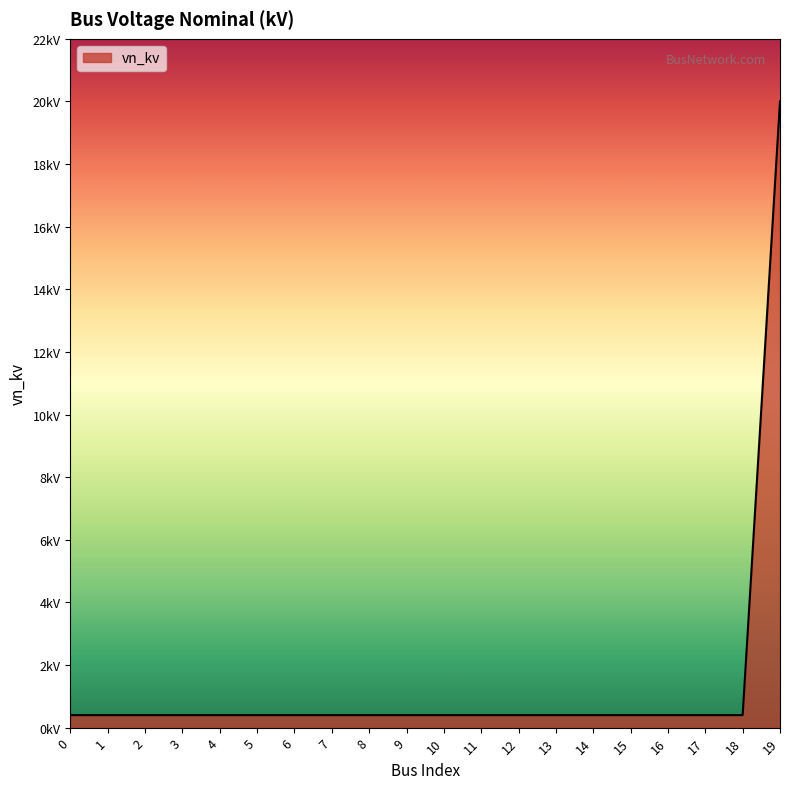

The value at 2 is 0.4. True or false?

True